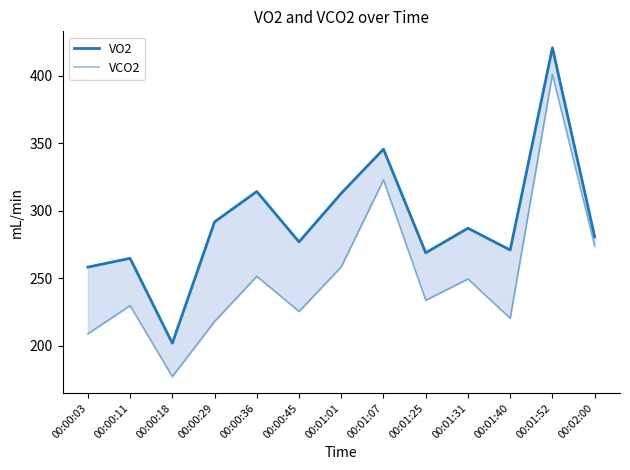

True or false: VCO2 and VO2 cross at least once.

False